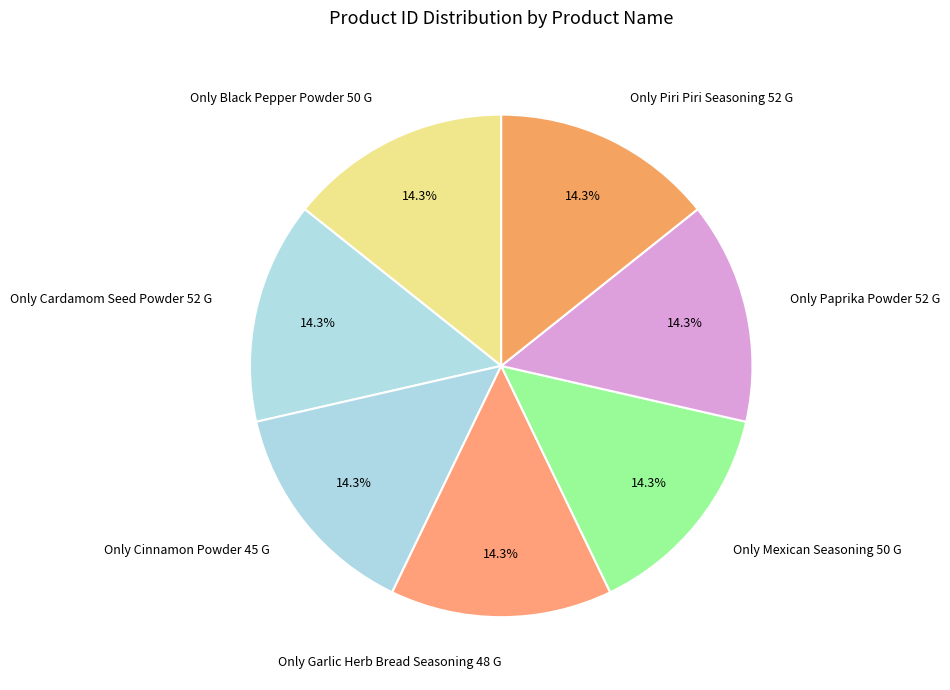

How much of the chart is everything except Only Paprika Powder 52 G?

85.7%